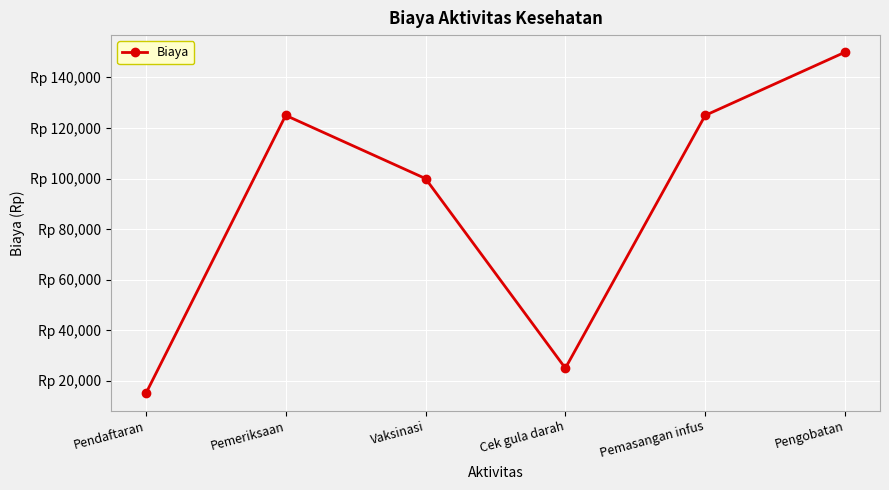

Reading left to right, list all the values displayed in this chart.

15000	125000	100000	25000	125000	150000